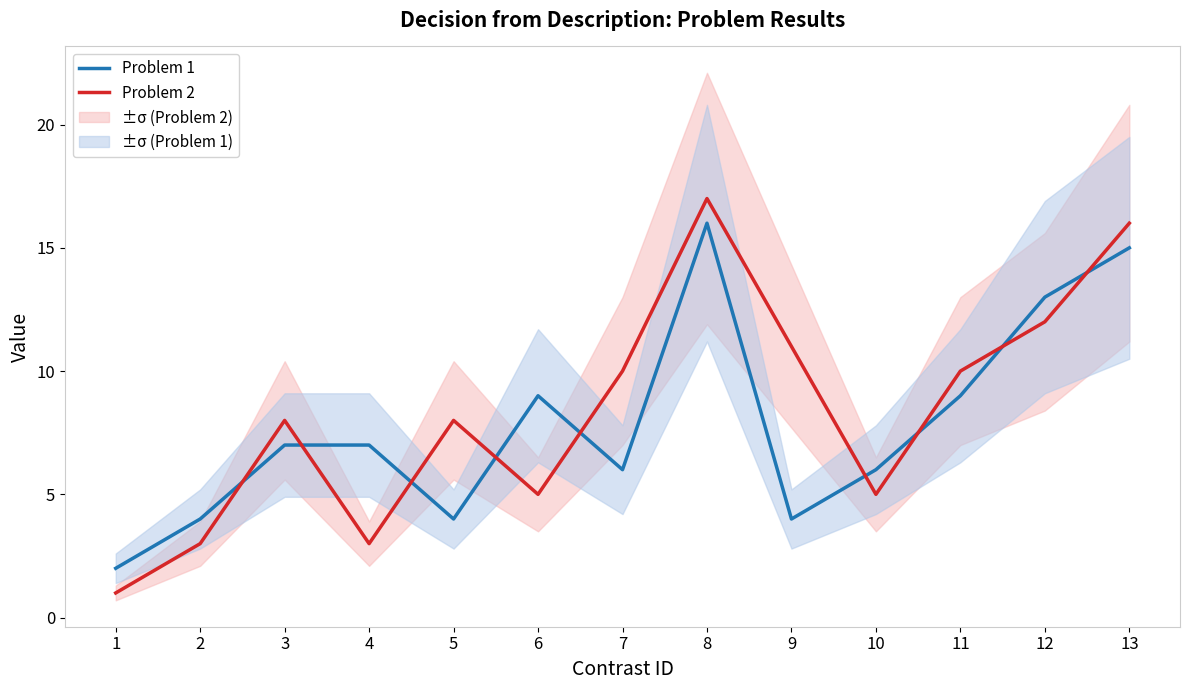

Reading left to right, extract all data points from this chart.

Problem 1: 1=2	2=4	3=7	4=7	5=4	6=9	7=6	8=16	9=4	10=6	11=9	12=13	13=15
Problem 2: 1=1	2=3	3=8	4=3	5=8	6=5	7=10	8=17	9=11	10=5	11=10	12=12	13=16